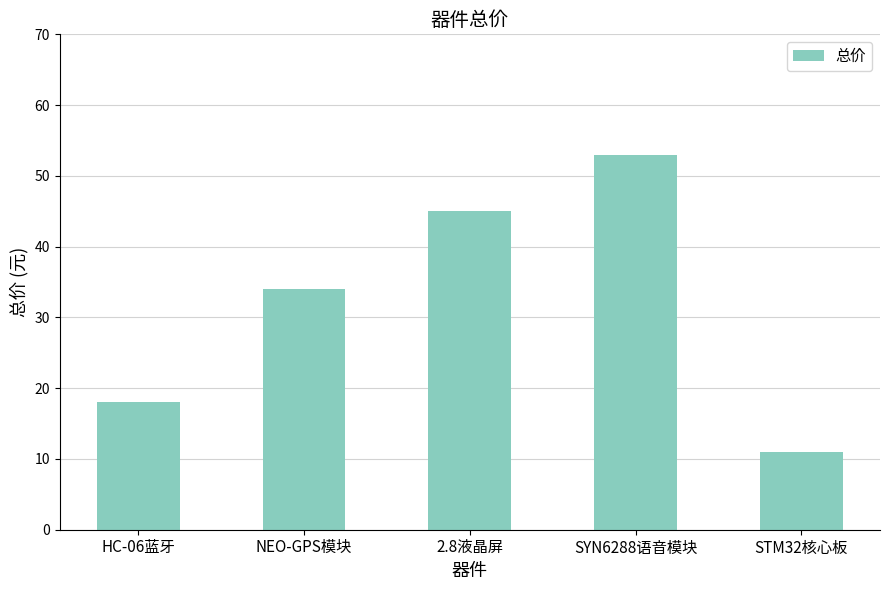

How many values are below 34?

2